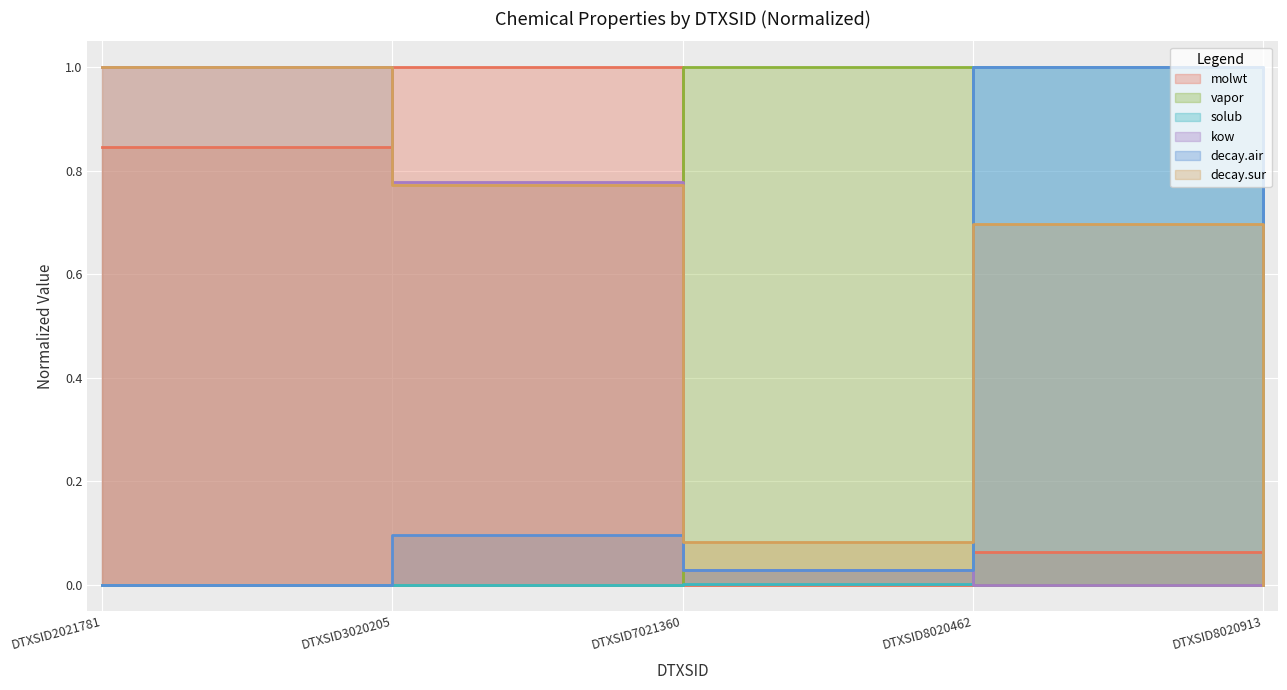

What is the maximum value shown in the chart?

1.0